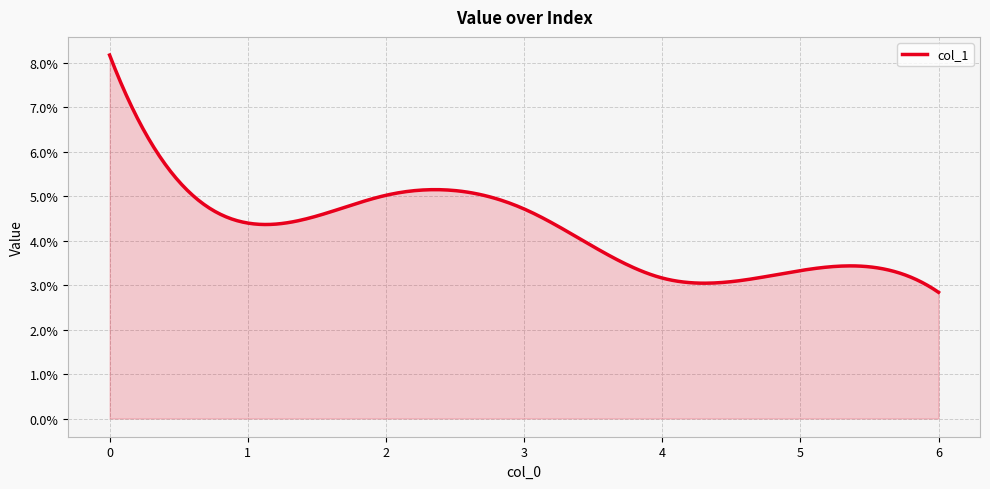

Does the chart have visible grid lines?

Yes